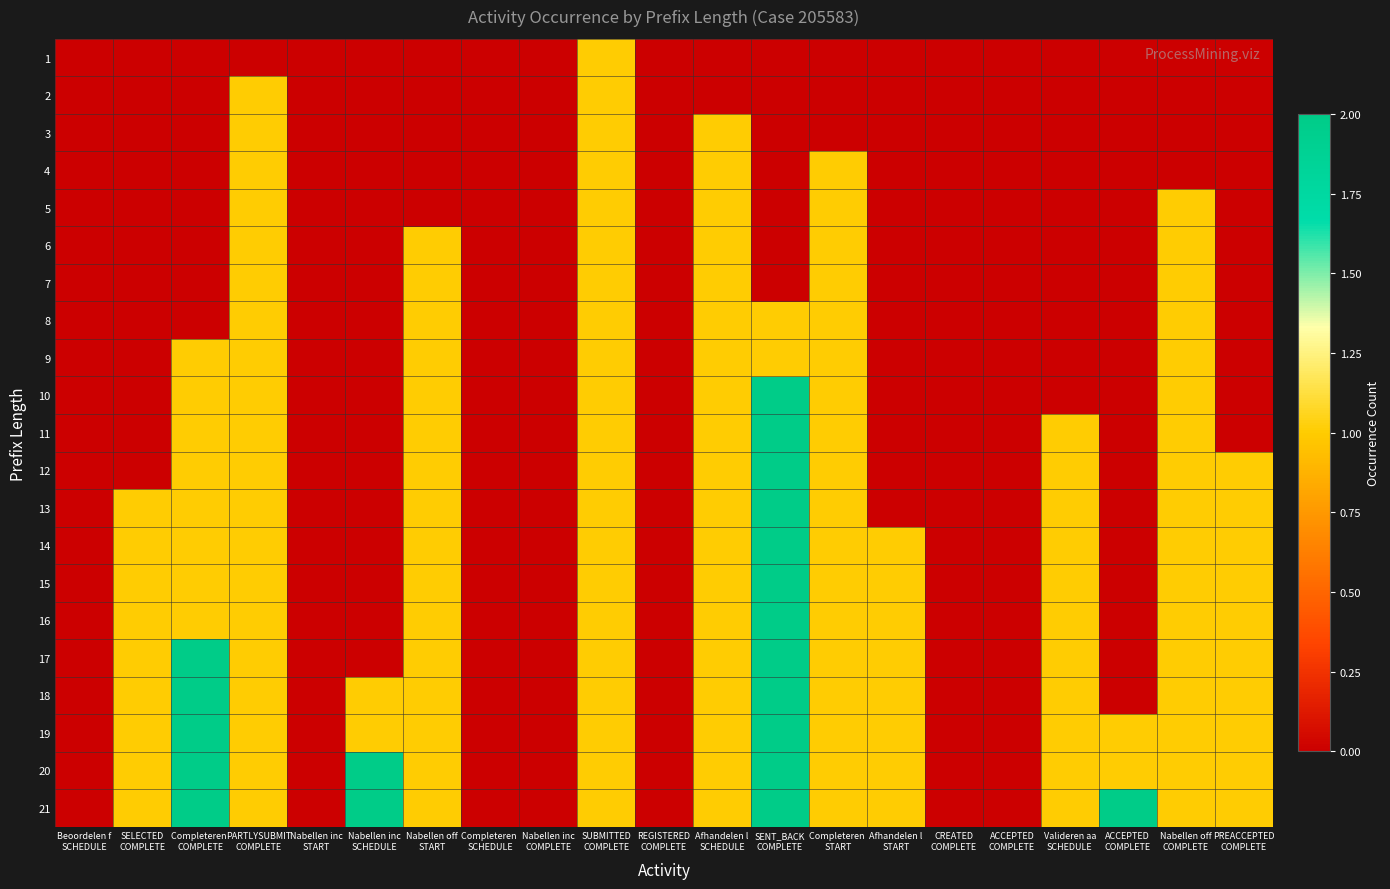

What is the spread (max minus min) of values at Completeren 
COMPLETE?

2